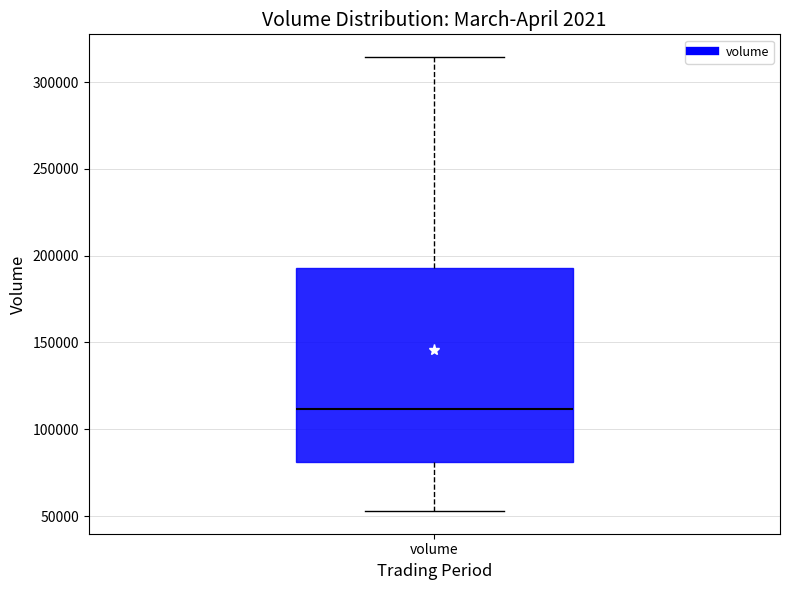

Transcribe this box plot: give where the median line is, the range the box spans, and where the two whiskers end, as read against the y-axis. The values are not printed on the chart, so give them approximately, as read against the axis.

median 110000, box 80000 to 195000, whiskers 55000 to 315000